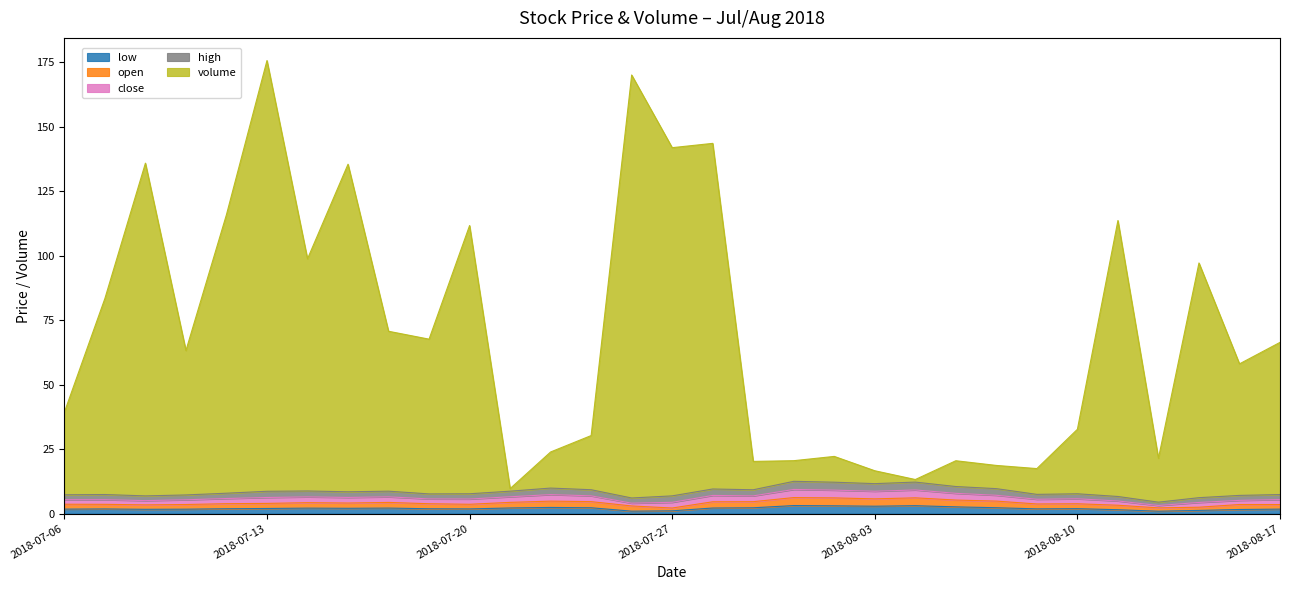

Which series changed the most between 2018-07-13 and 2018-08-02?

volume